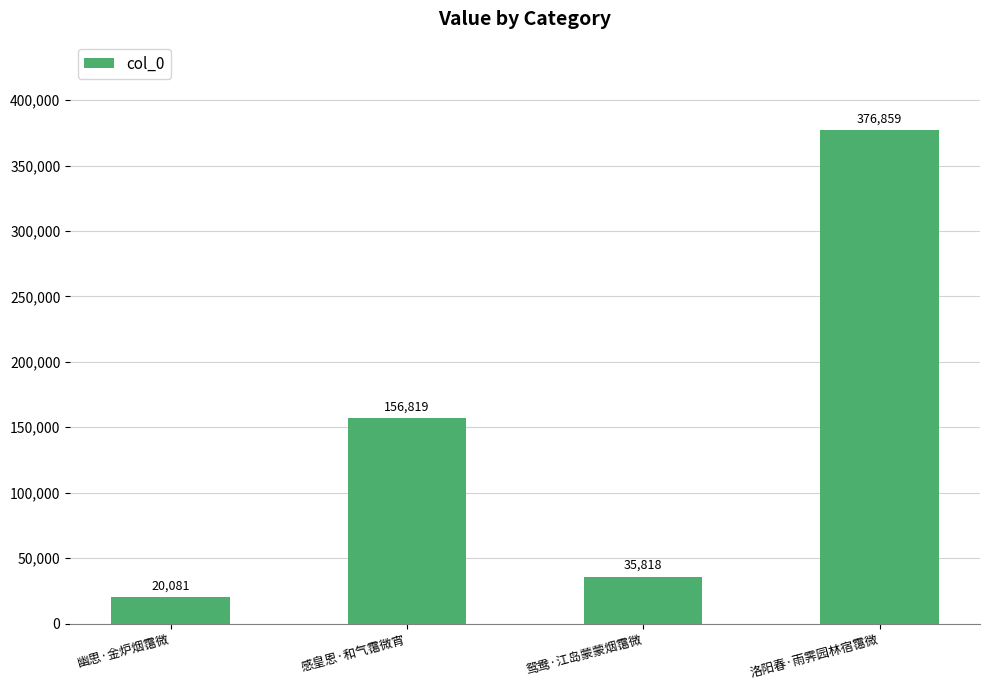

Reading right to left, list all the values displayed in this chart.

376859	35818	156819	20081